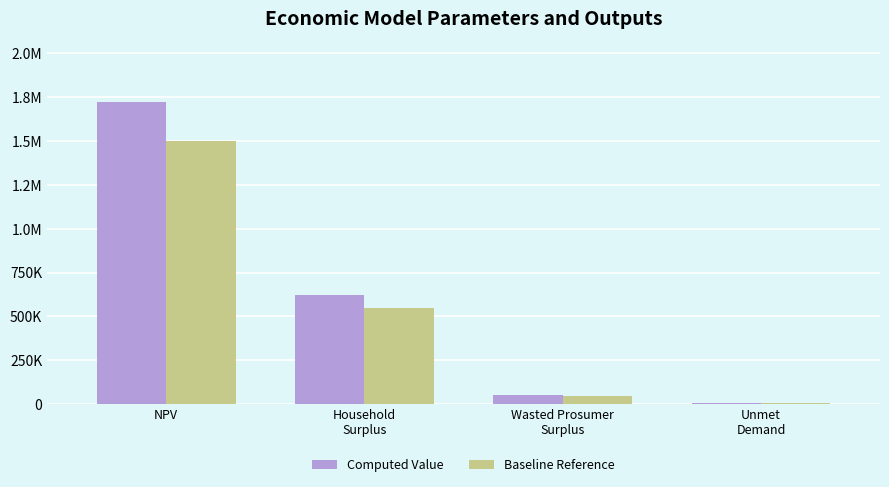

What are all the series names shown in the legend?

Computed Value, Baseline Reference